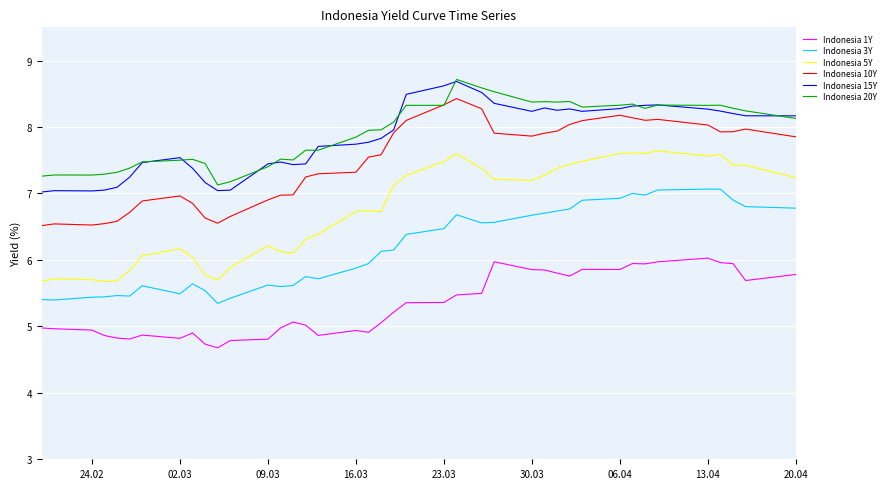

True or false: Indonesia 15Y and Indonesia 3Y cross at least once.

False